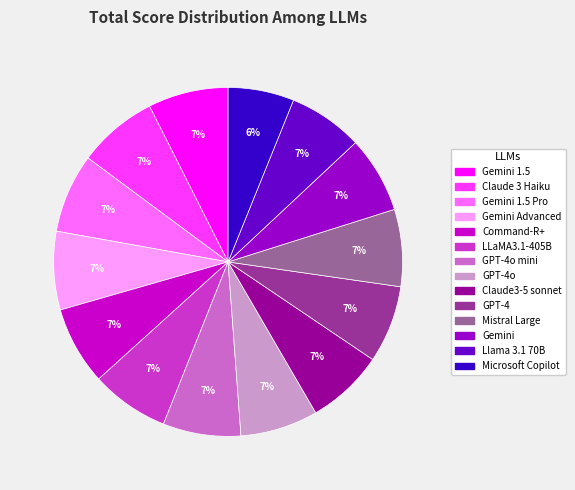

How many slices are in this pie chart?

14